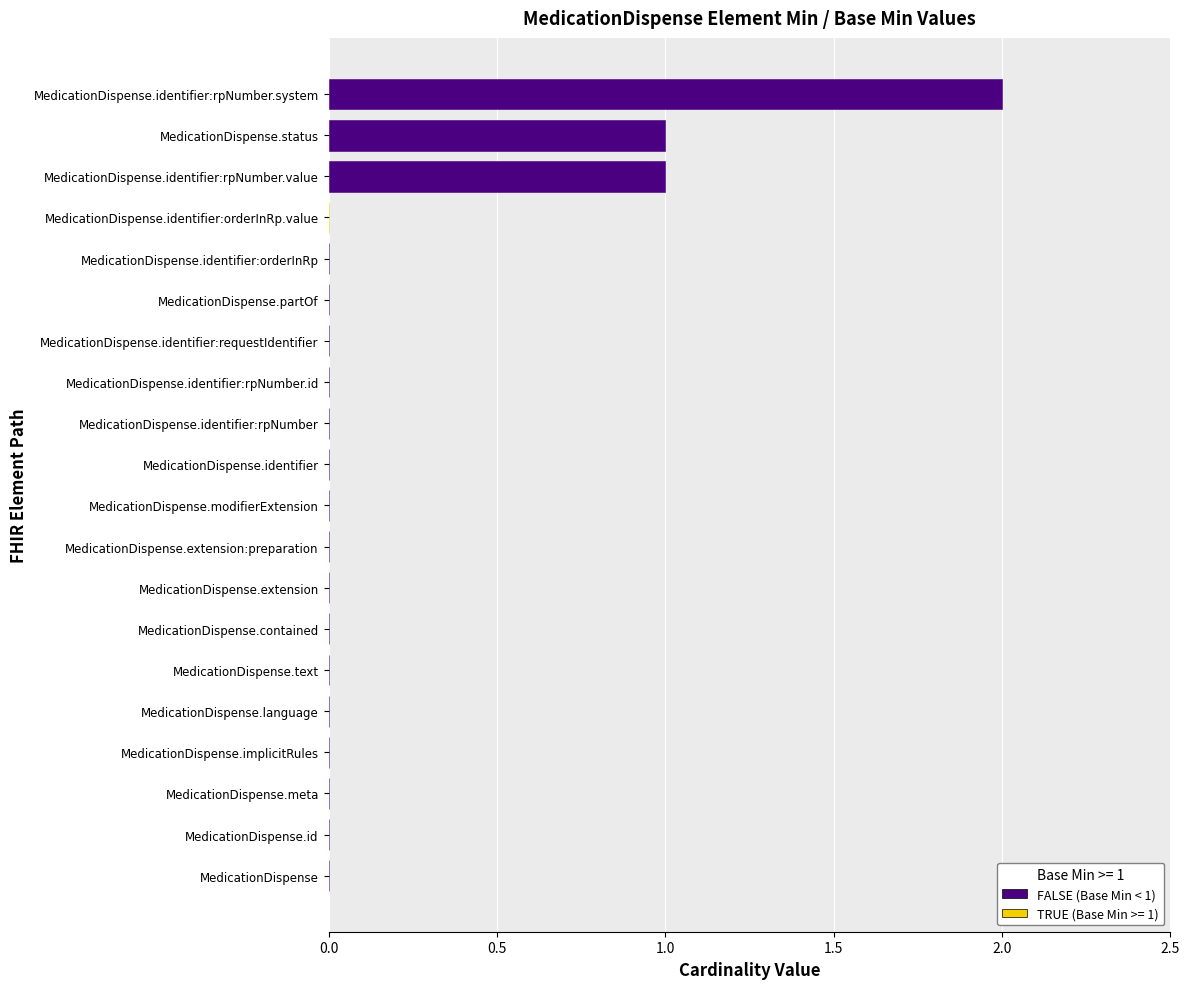

The value at MedicationDispense.identifier:rpNumber is 1. True or false?

False